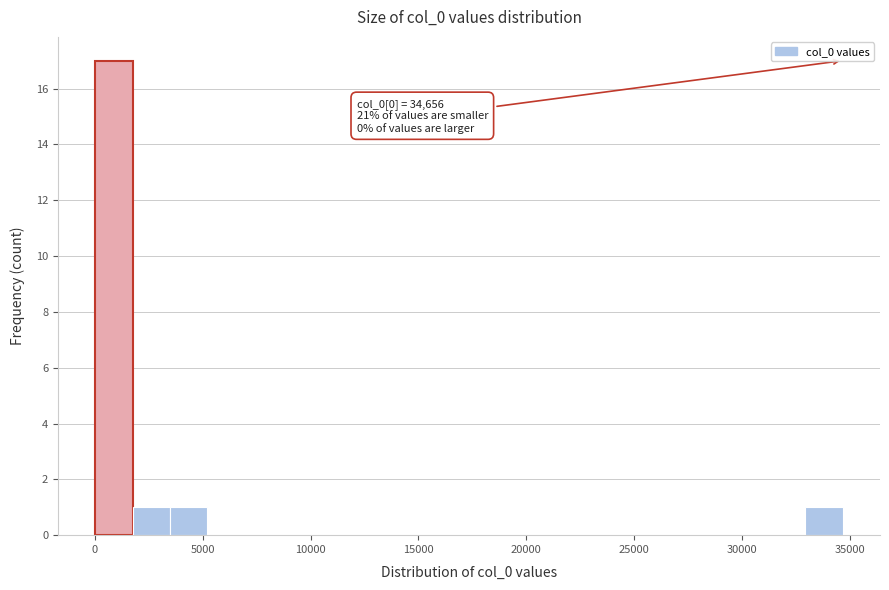

Read against the x-axis, roughly where is the centre of the tallest bar?

1000